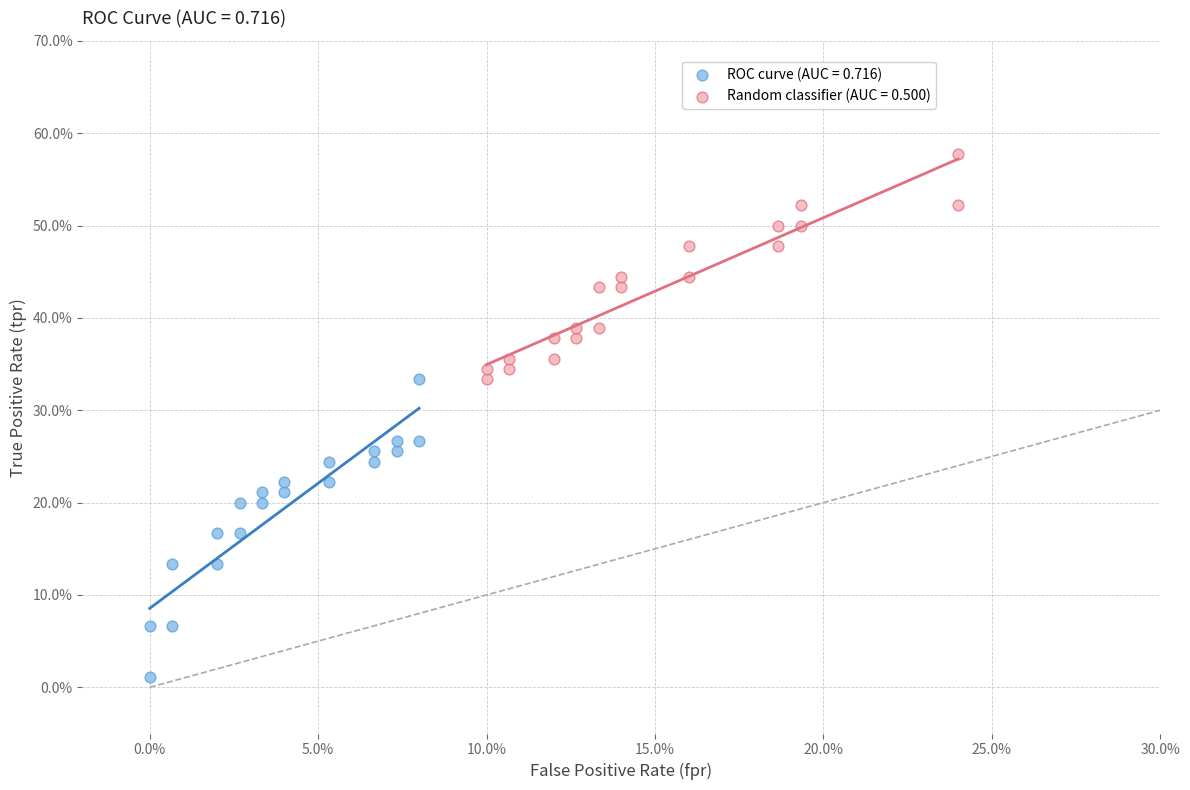

Which series has the widest spread of Y values?

ROC curve (AUC = 0.716)